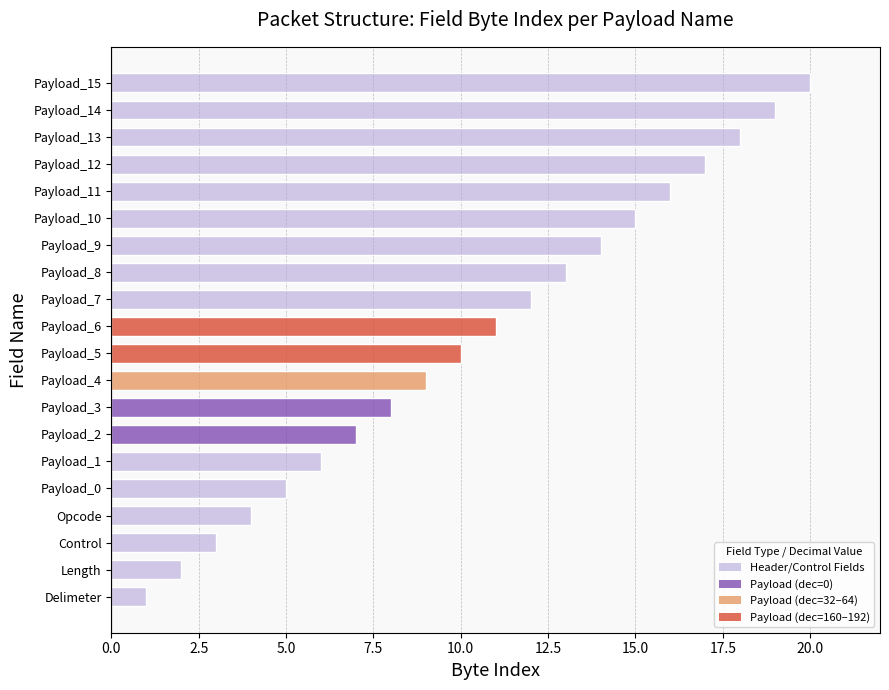

How many values are below 11?

10